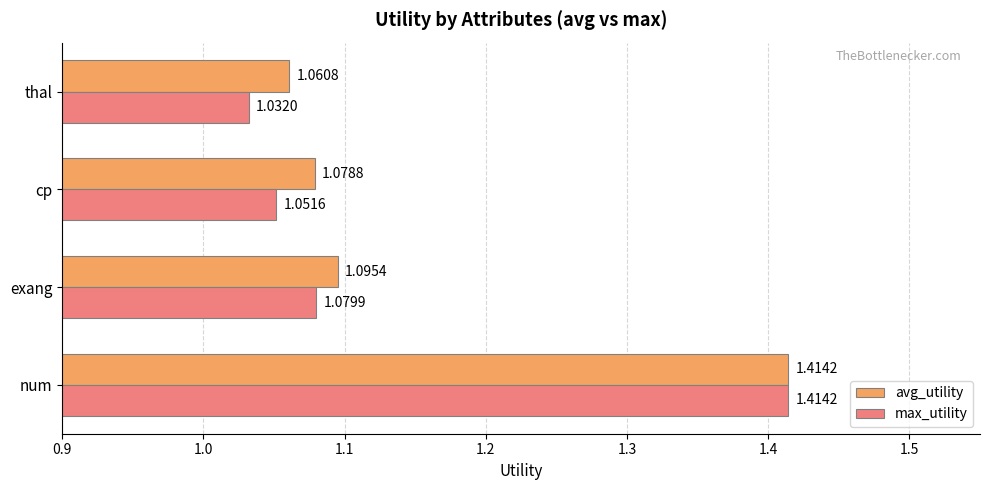

Which series has the largest range (max minus min)?

max_utility